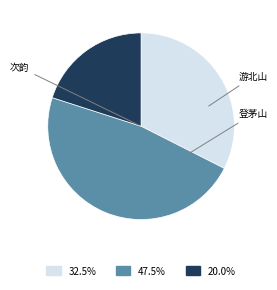

Does any single category account for the majority?

No